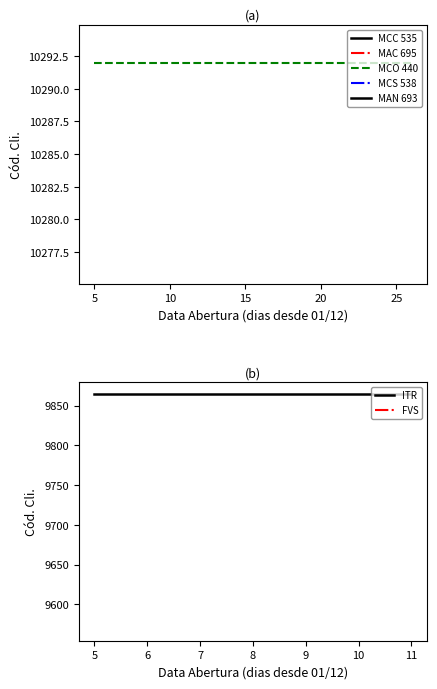

List the series in order of their peak value, lowest first.

ITR, MCC 535, MCO 440